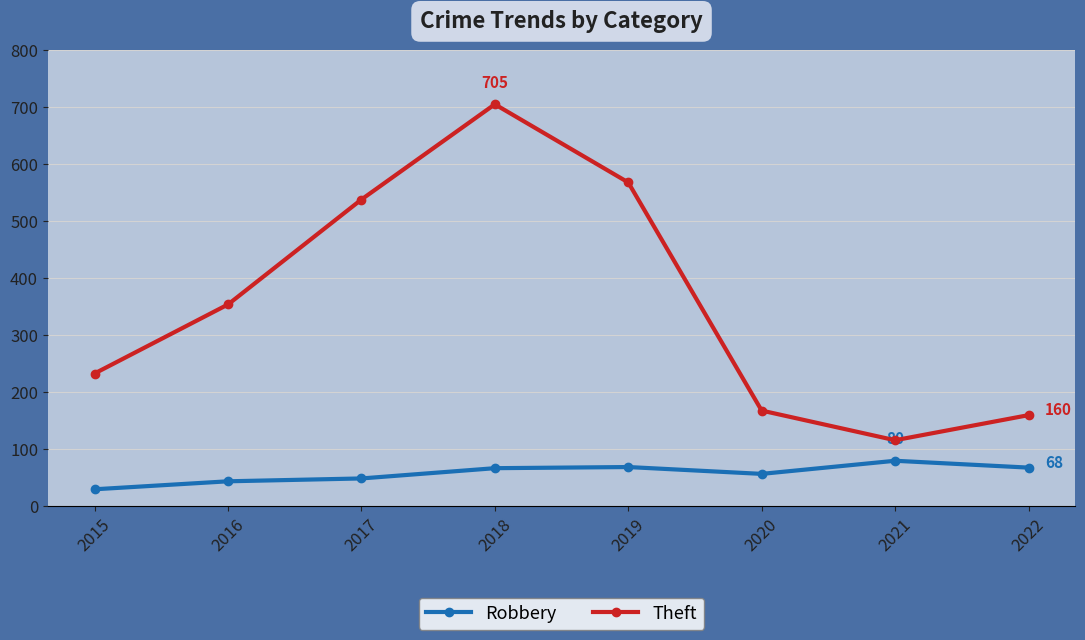

Which series has the largest range (max minus min)?

Theft